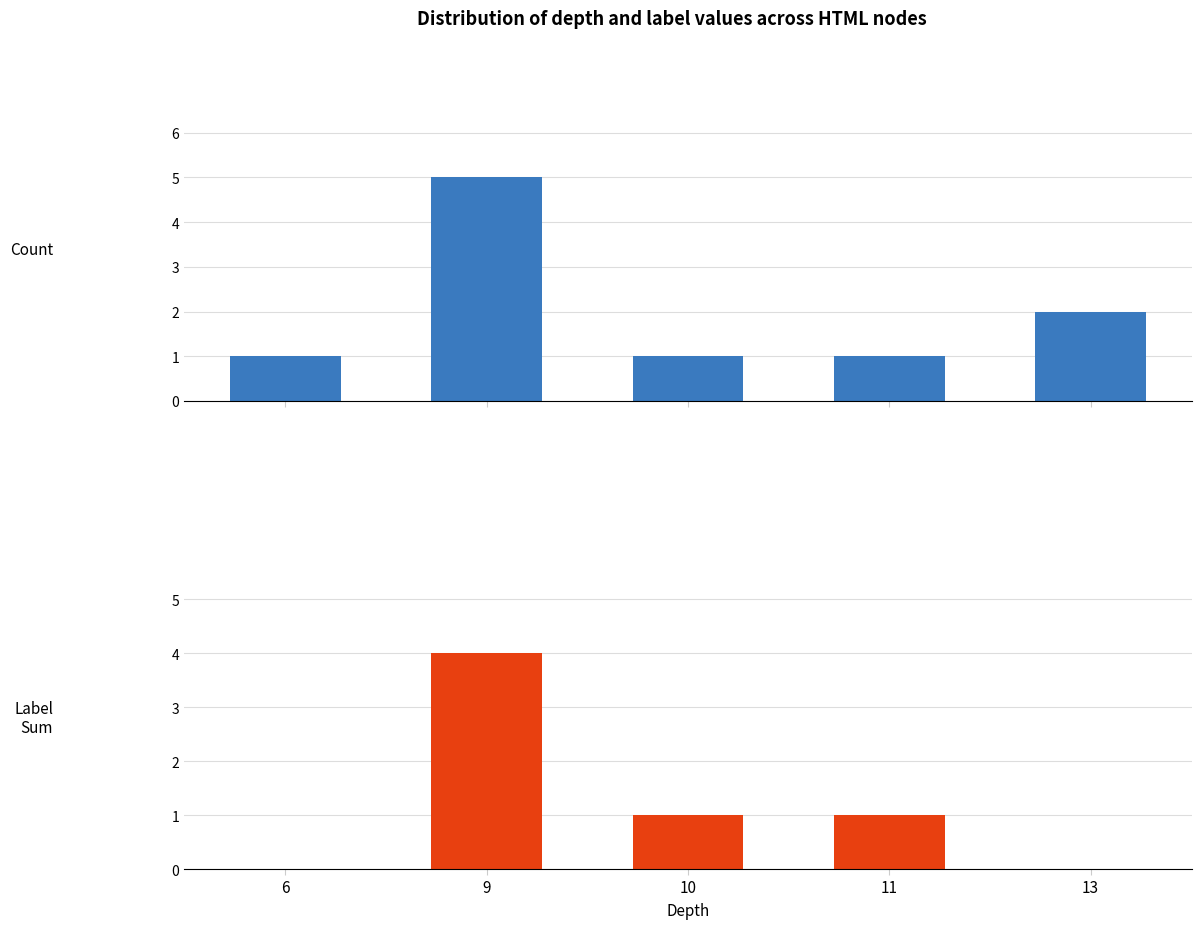

Where is label sum nearest to the value 2?

10